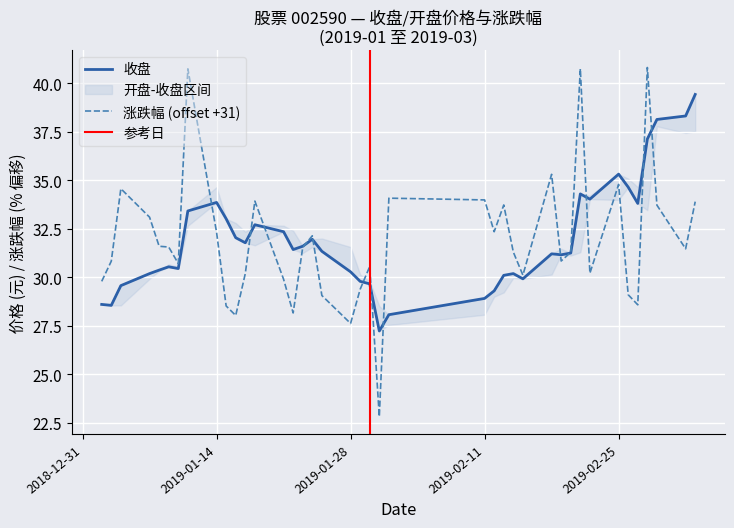

Does the chart display data point markers on the line(s)?

No